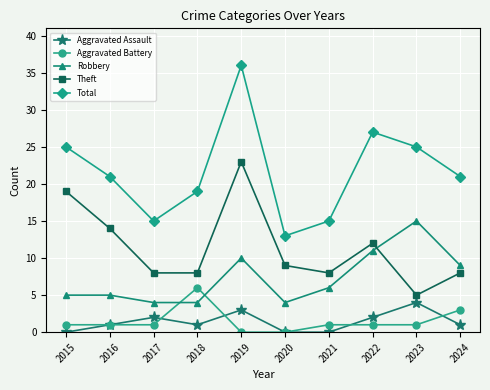

Reading right to left, list all the values displayed in this chart.

Aggravated Assault: 1	4	2	0	0	3	1	2	1	0
Aggravated Battery: 3	1	1	1	0	0	6	1	1	1
Robbery: 9	15	11	6	4	10	4	4	5	5
Theft: 8	5	12	8	9	23	8	8	14	19
Total: 21	25	27	15	13	36	19	15	21	25